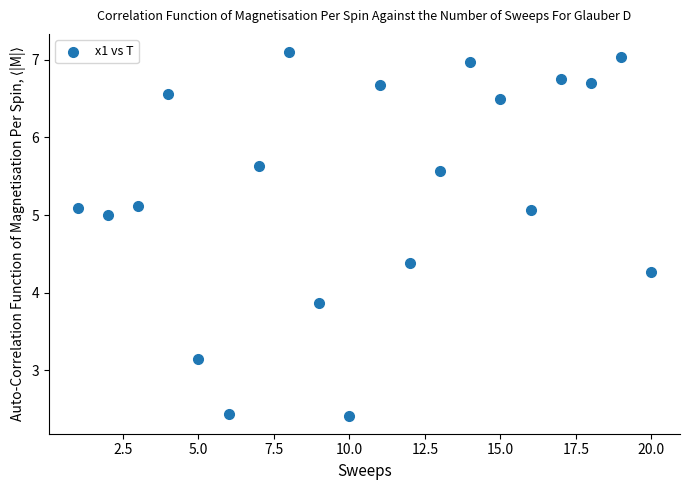

What is the range of X values (max minus min)?

19.0